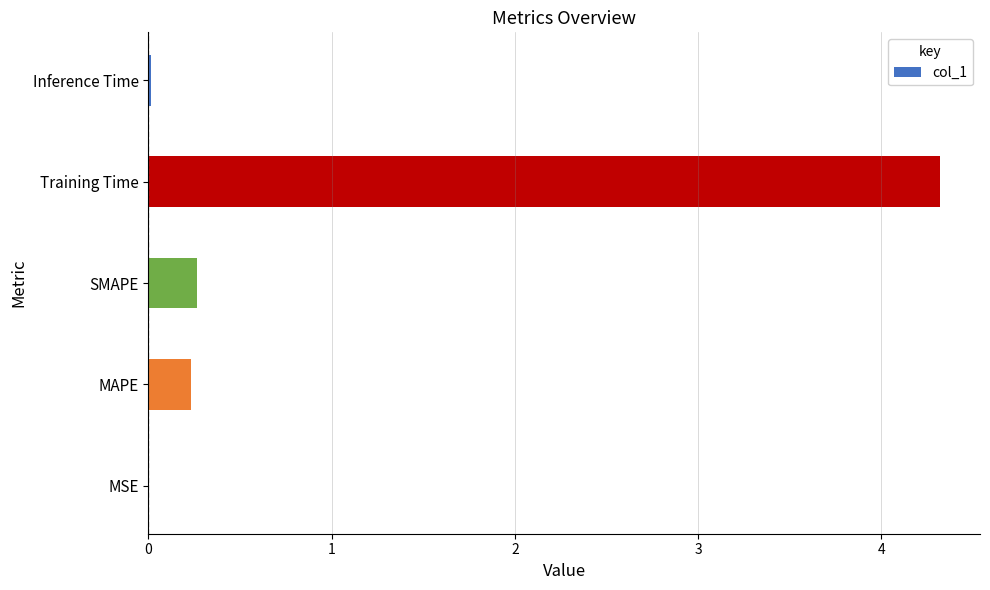

Count the number of data series in this chart.

1